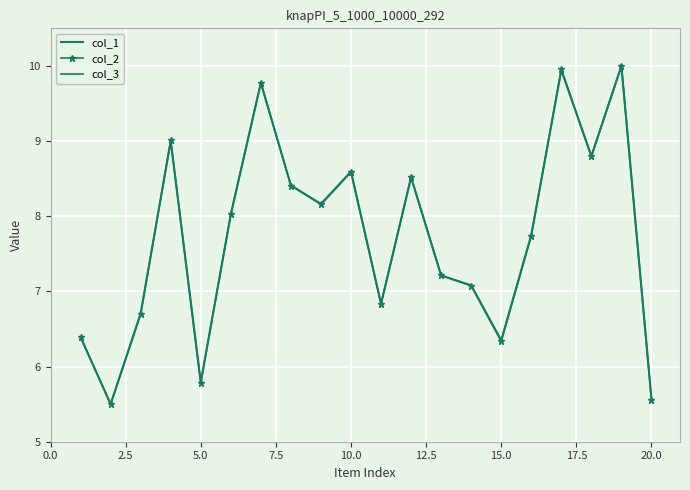

What is the maximum value shown in the chart?

10.0